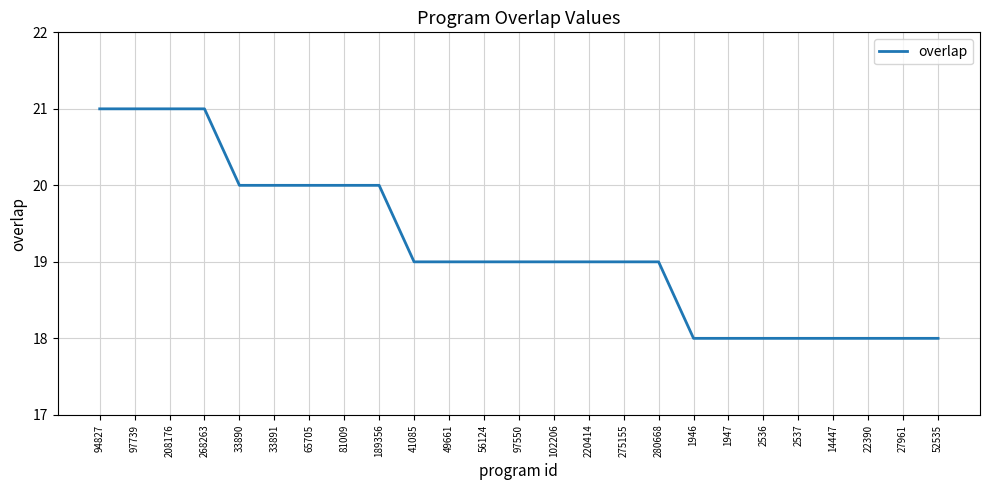

True or false: the data shows 25 at 102206.

False